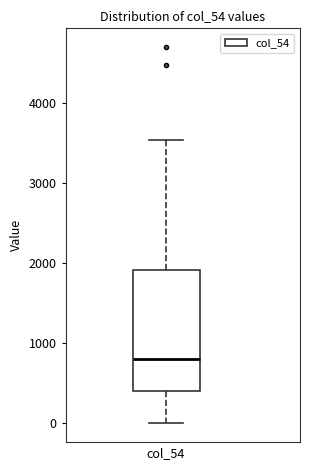

Transcribe this box plot: give where the median line is, the range the box spans, and where the two whiskers end, as read against the y-axis. The values are not printed on the chart, so give them approximately, as read against the axis.

median 800, box 400 to 1900, whiskers 0 to 3500